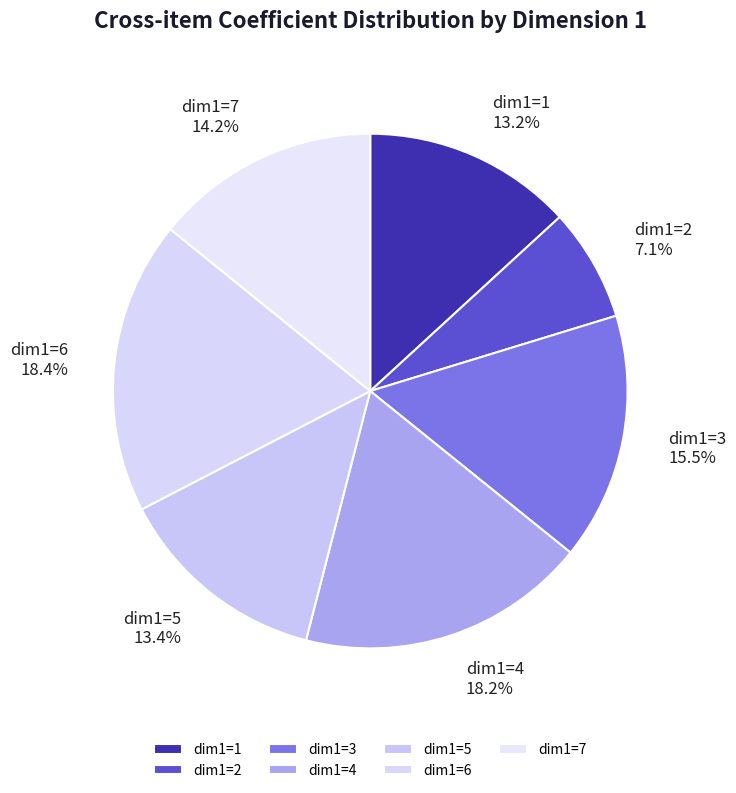

True or false: dim1=6 accounts for 7% of the total.

False